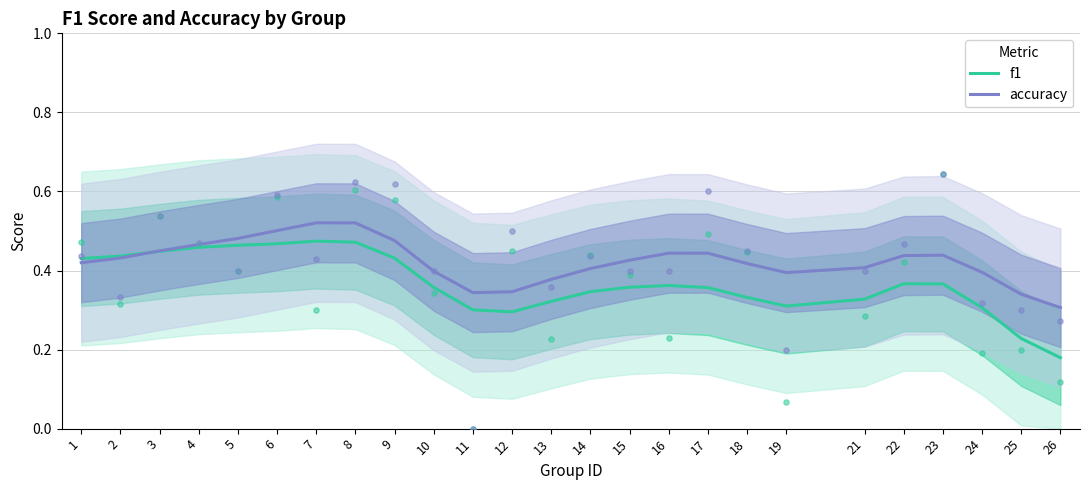

What is the total value across all series at 11?

0.6